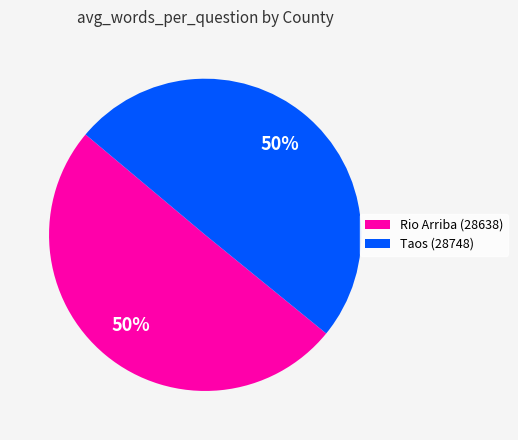

The Rio Arriba (28638) slice represents 50% of the pie. True or false?

True